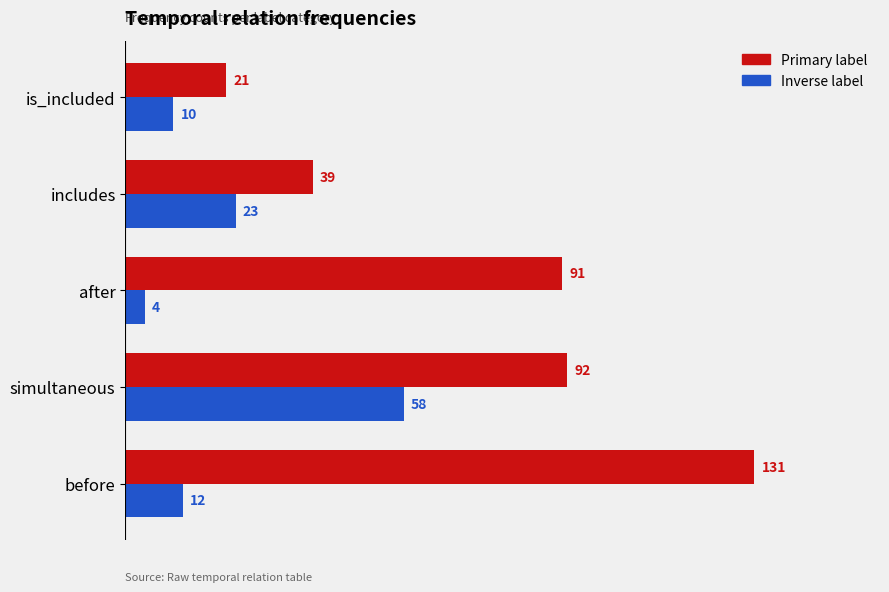

What is the smallest value displayed?

4